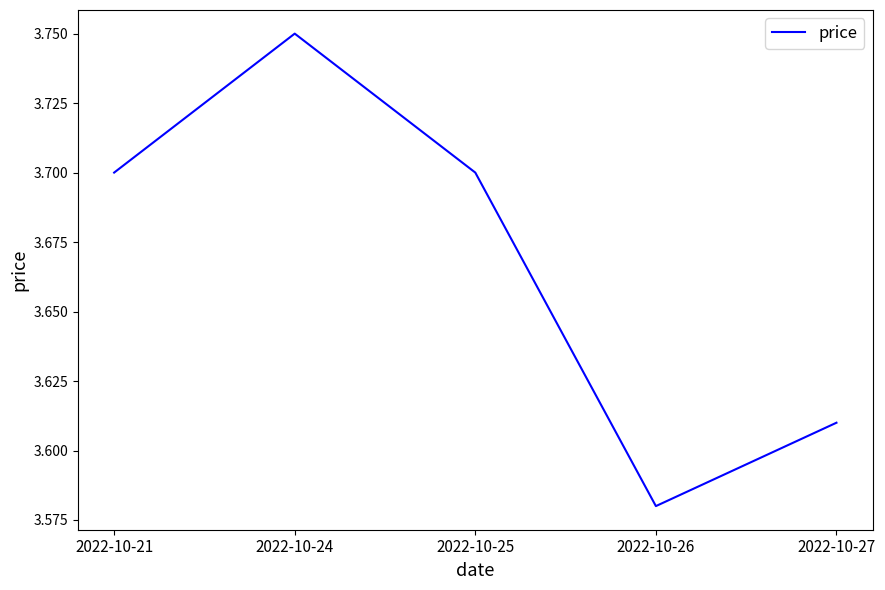

Which has a higher value, 2022-10-24 or 2022-10-25?

2022-10-24